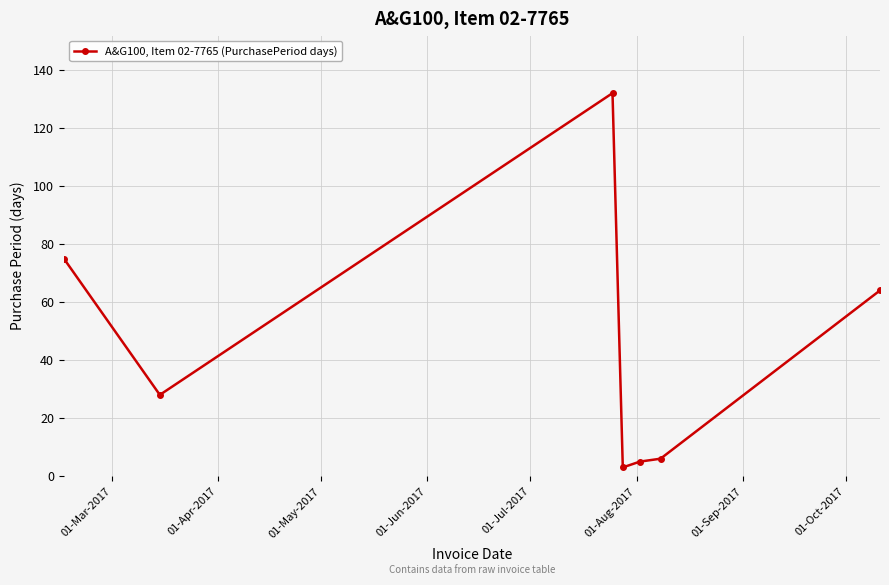

What is the sum of all values?

313